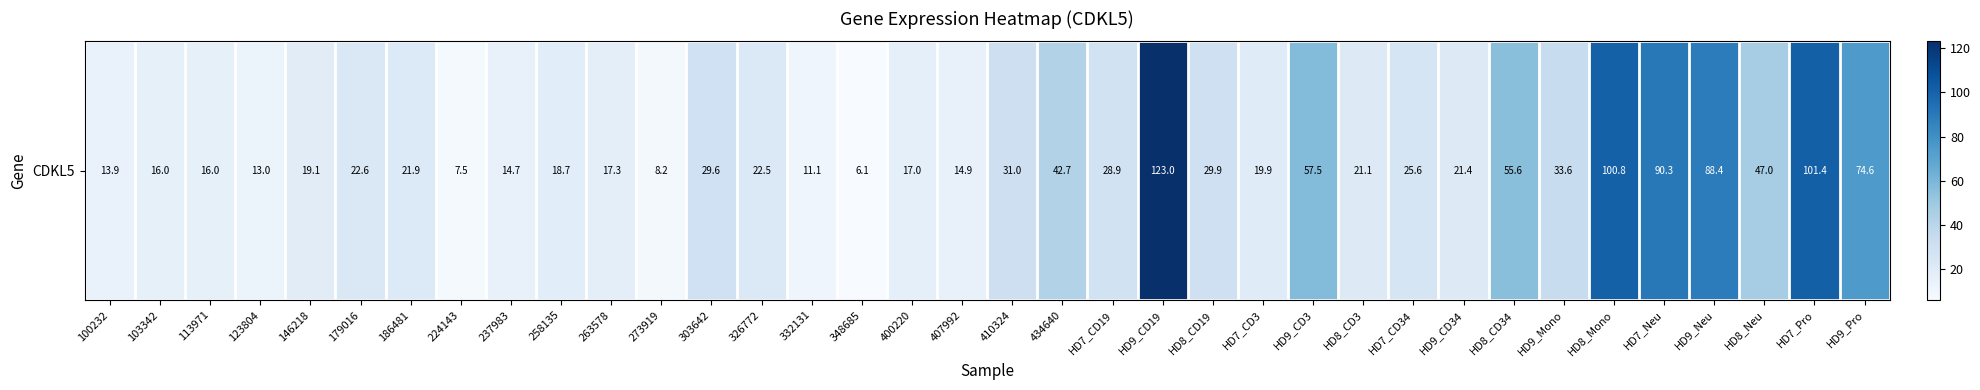

What is the difference between the maximum and second lowest values?

115.5